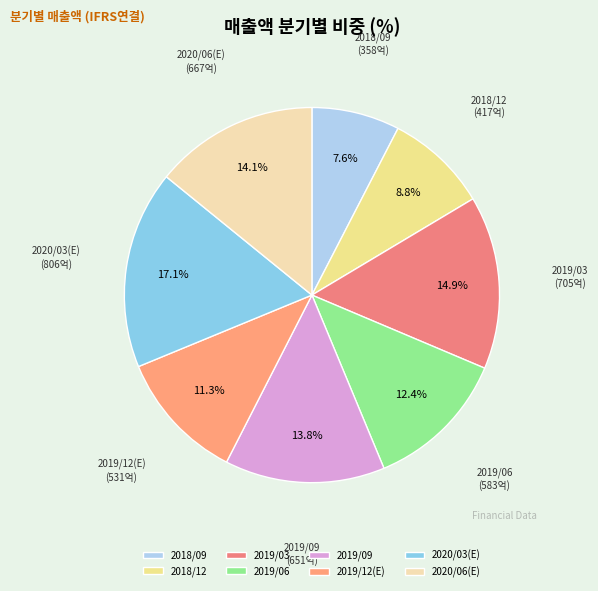

What percentage is the 2018/12 slice, to the nearest percent?

9%